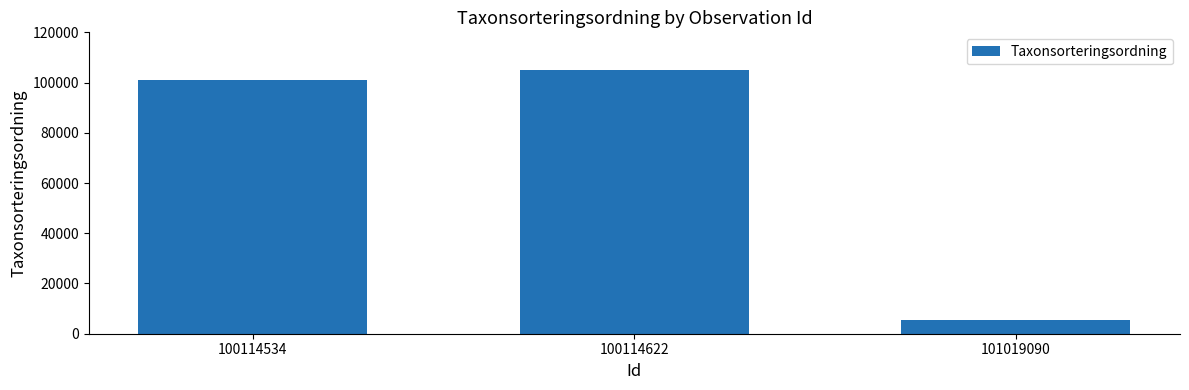

Reading left to right, transcribe all the data shown in this chart.

101132	105045	5394